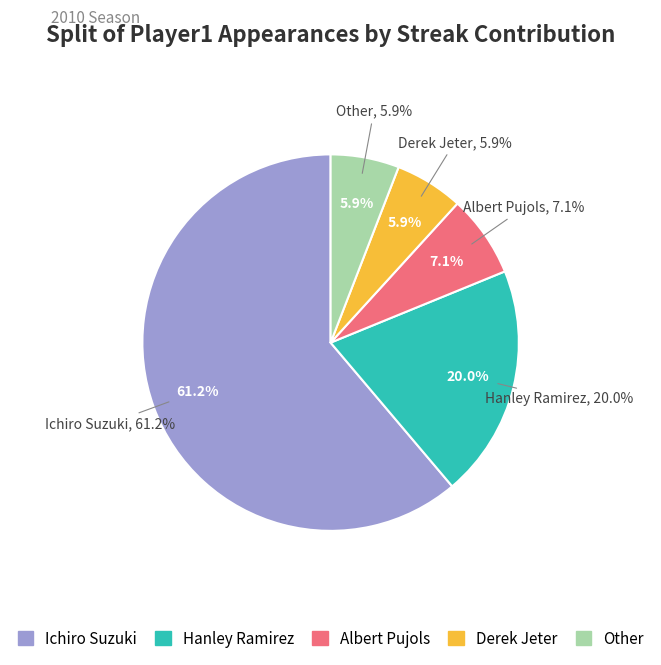

What portion of the pie excludes Hanley Ramirez?

80.0%